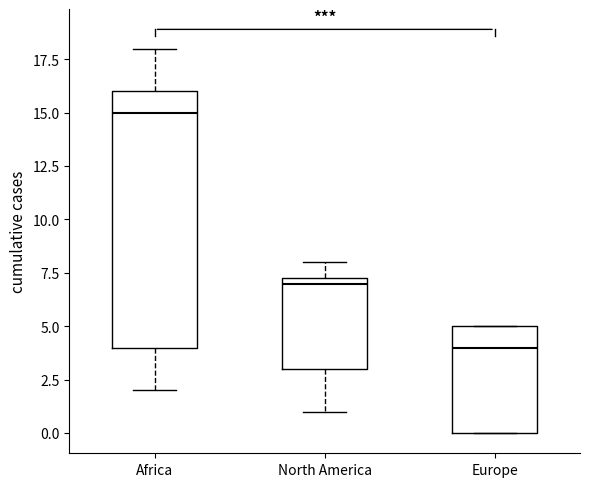

Comparing the boxes themselves (not the whiskers), which one is the tallest?

Africa